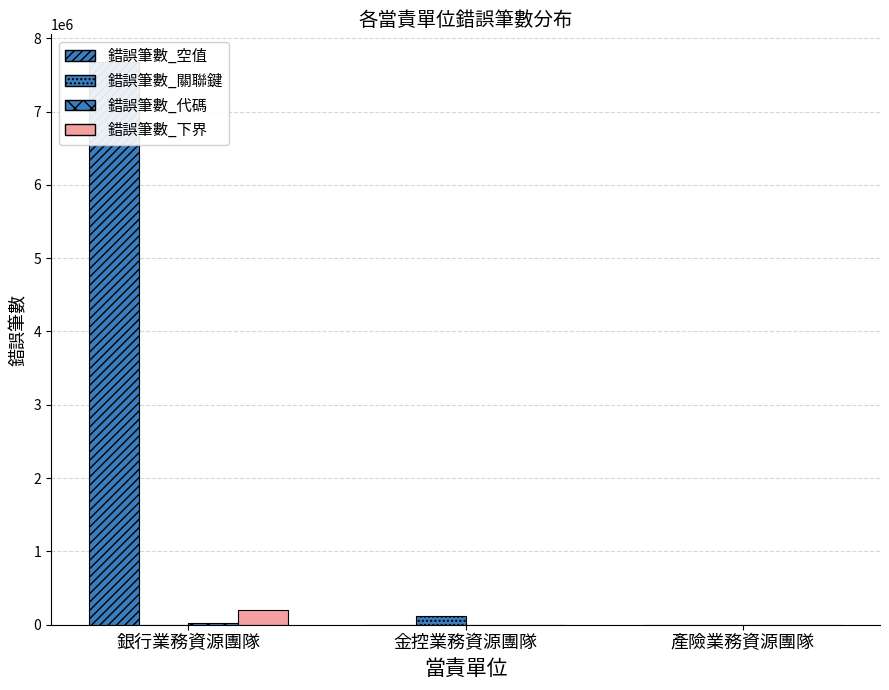

Does the chart contain stacked bars?

No